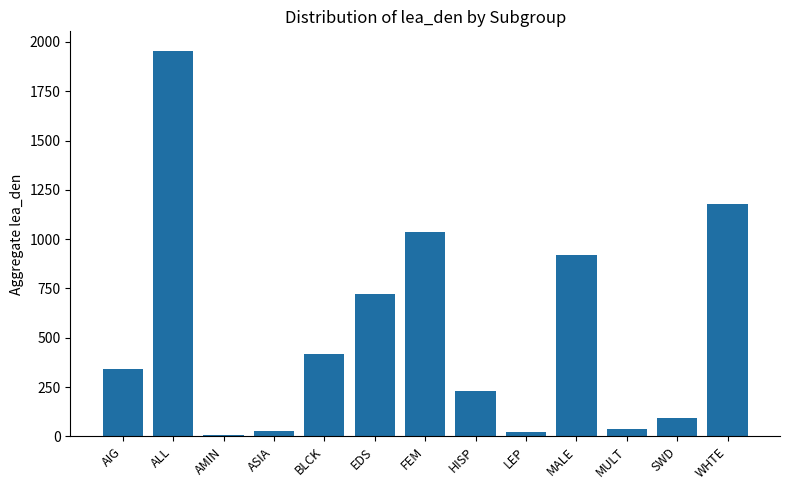

What is the maximum value shown in the chart?

1956